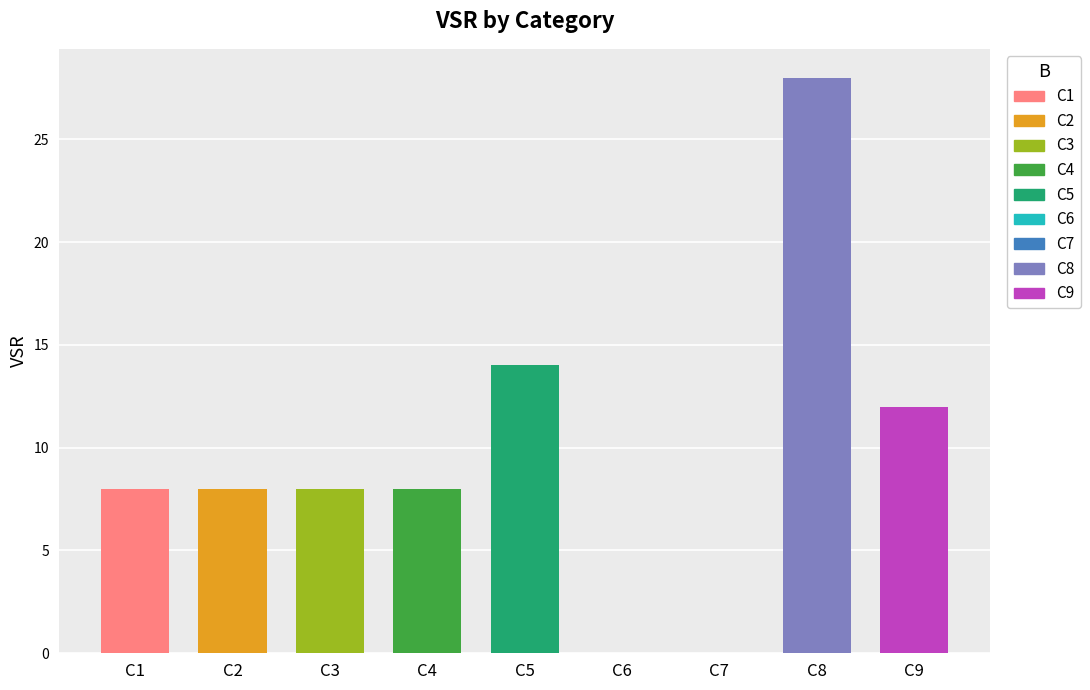

What is the sum of all values?

86